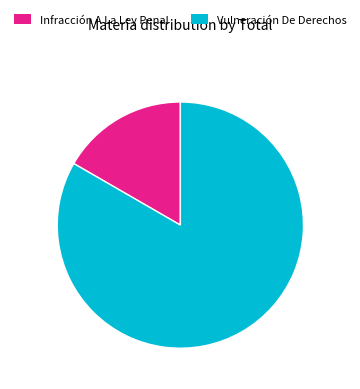

What is the smallest slice in the pie chart?

Infracción A La Ley Penal